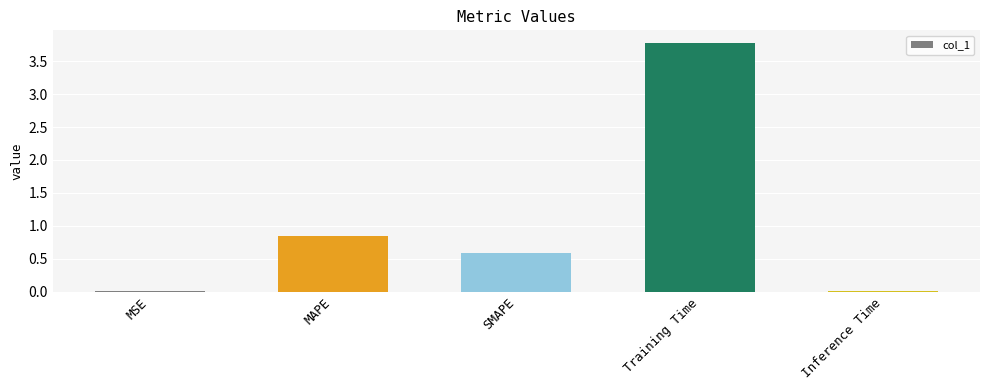

True or false: the data shows 0.0 at Inference Time.

True